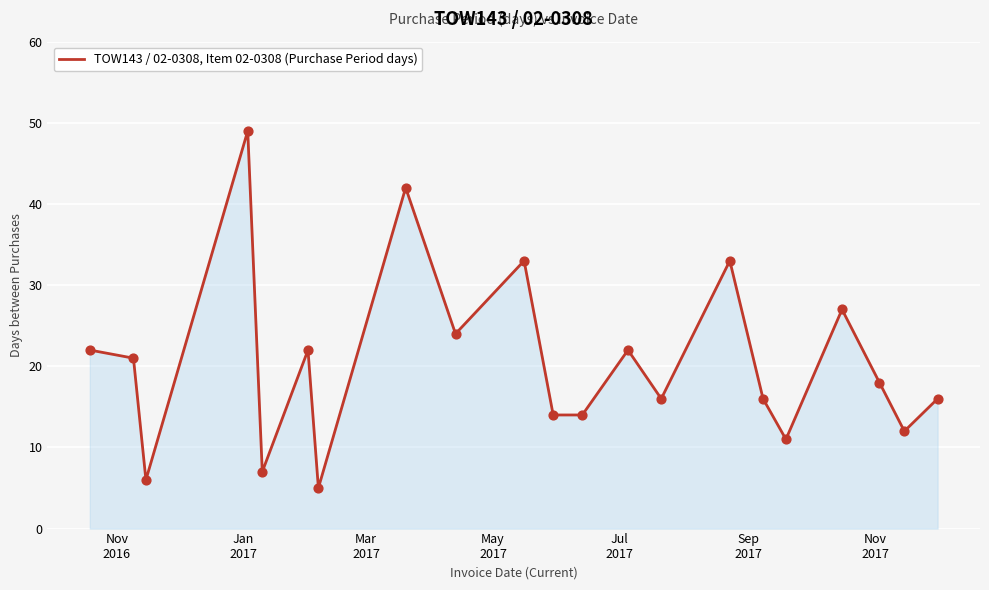

What is the smallest value displayed?

5